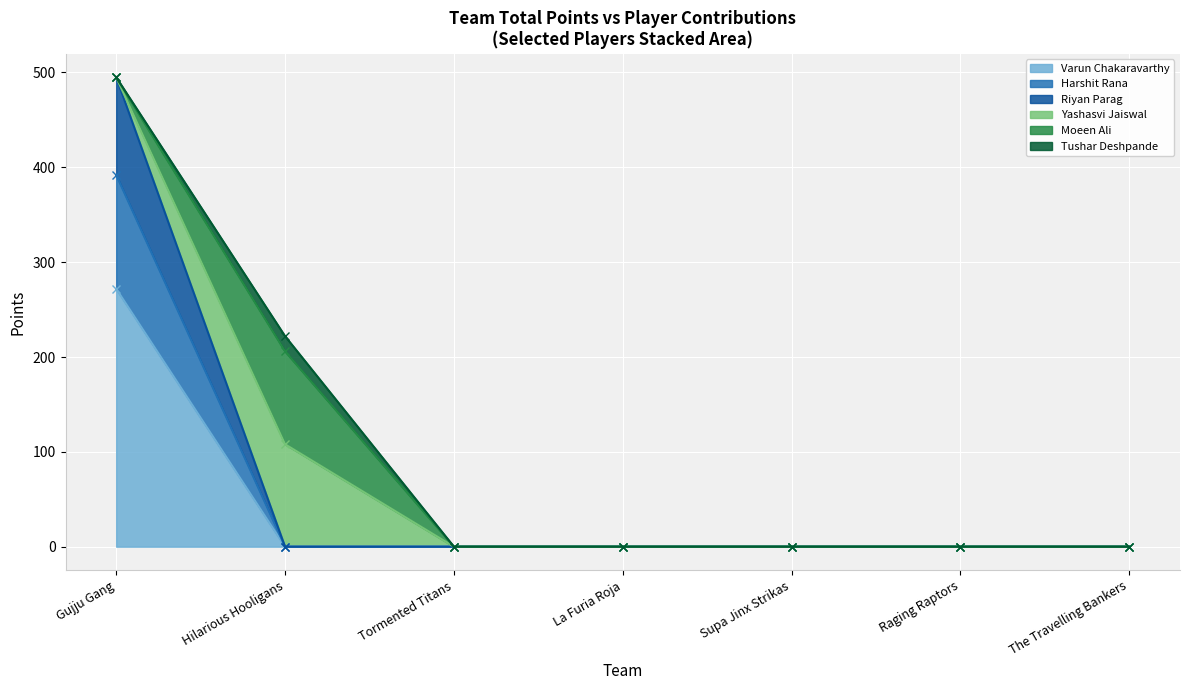

What is the greatest value displayed?

495